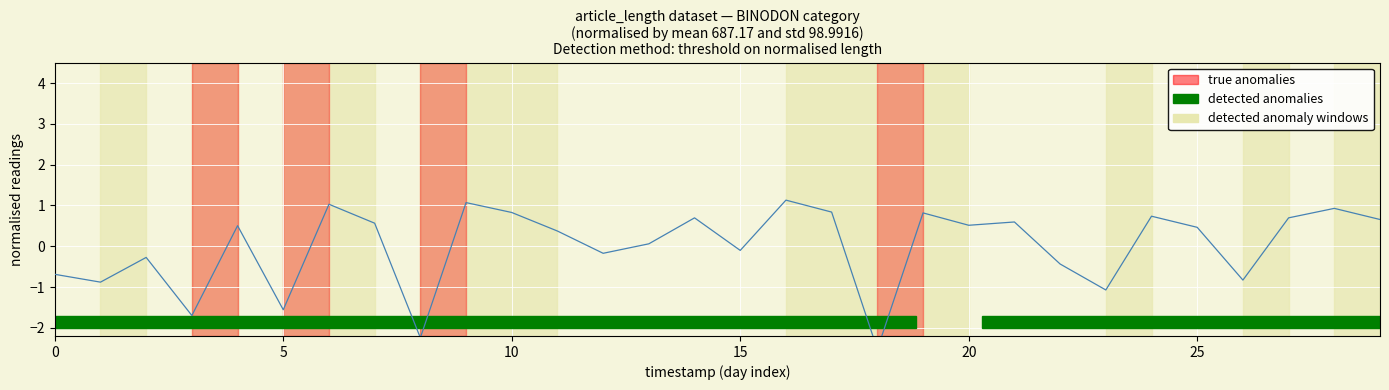

Between 15 and 29, which is larger?

29